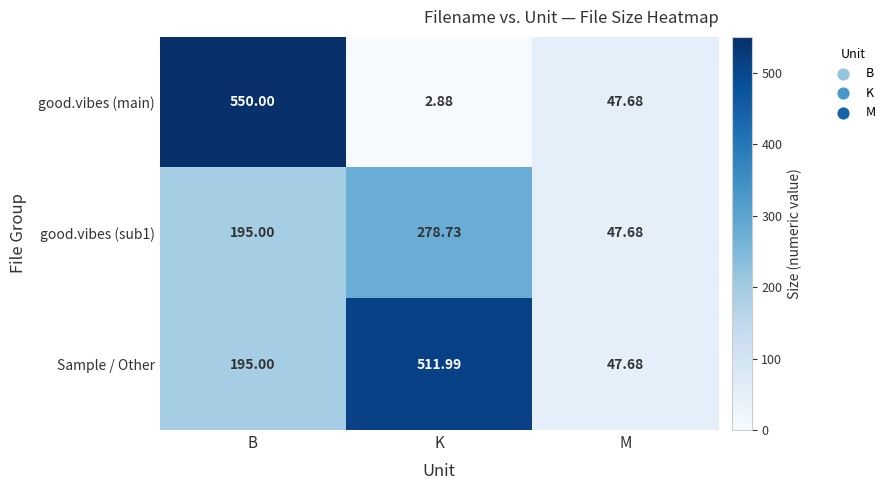

At which category is the sum across all series the highest?

B